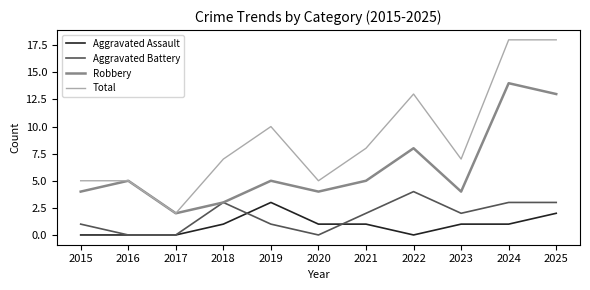

Where is Total nearest to the value 10?

2019